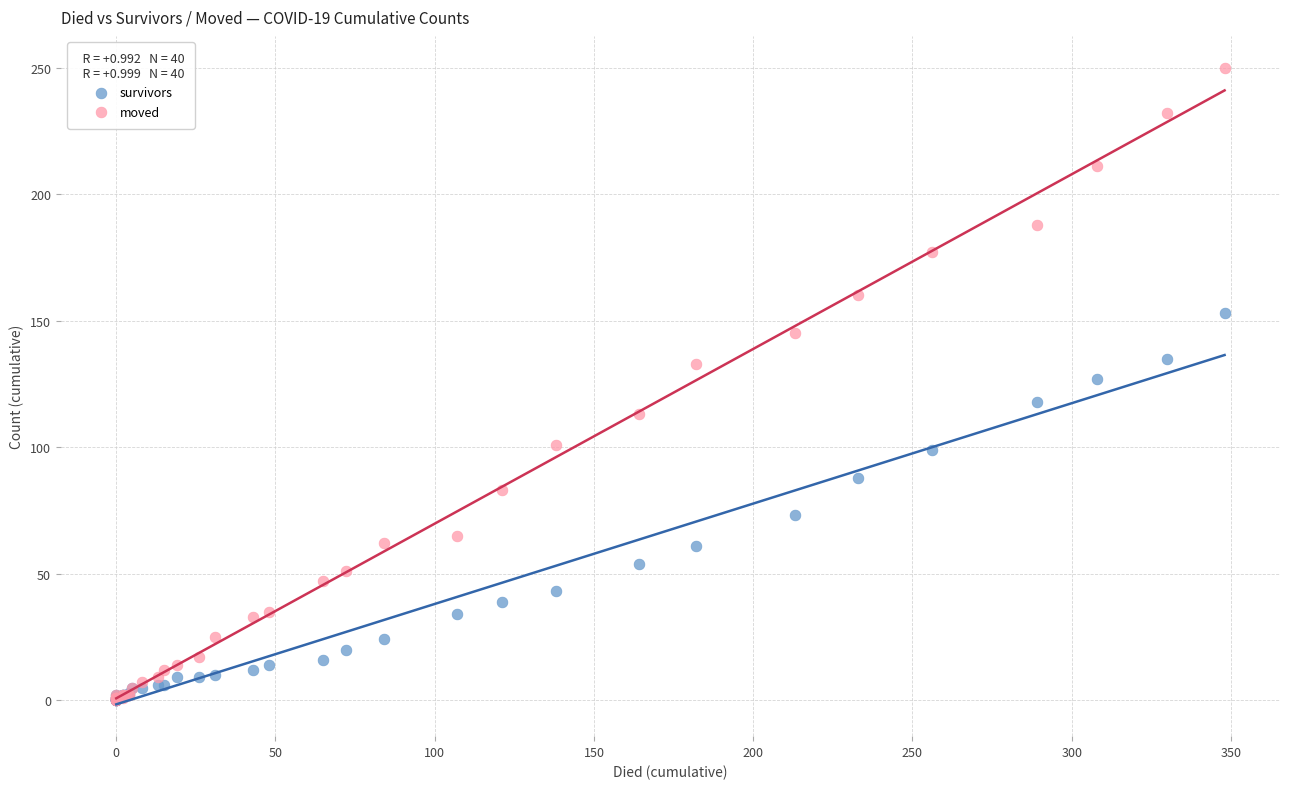

What are all the series names shown in the legend?

survivors, moved